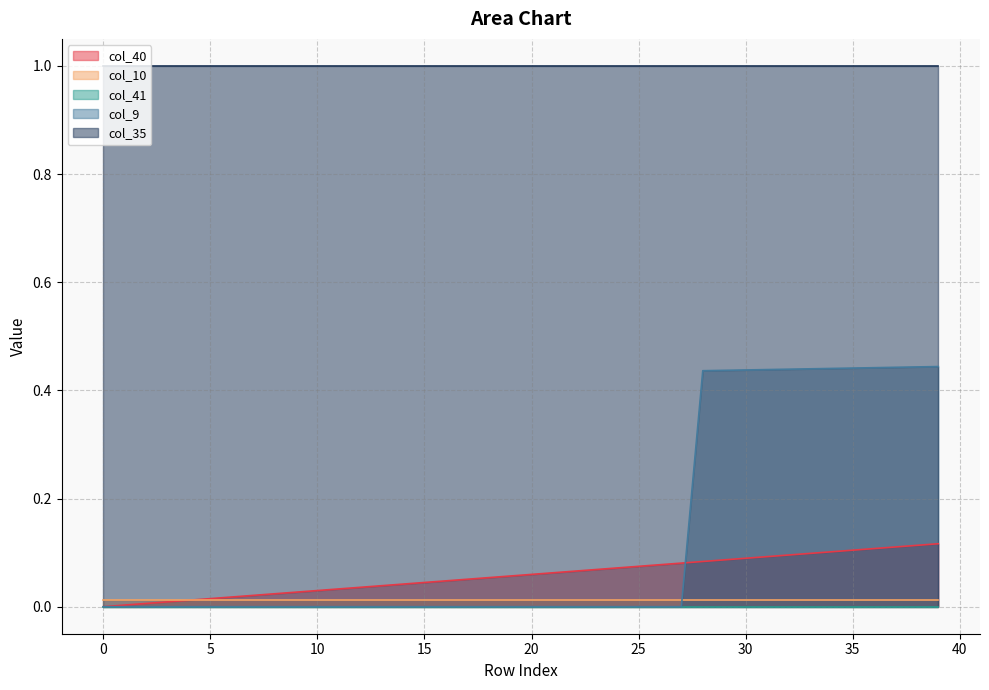

Which series has the largest total across all categories?

col_35